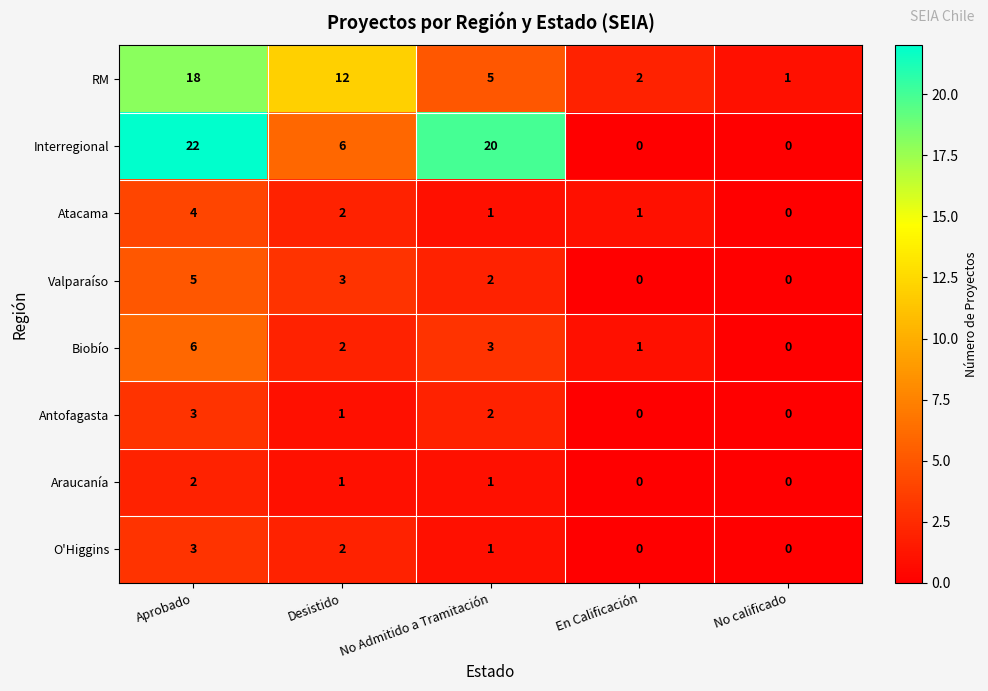

What is the sum of all Valparaíso values?

10